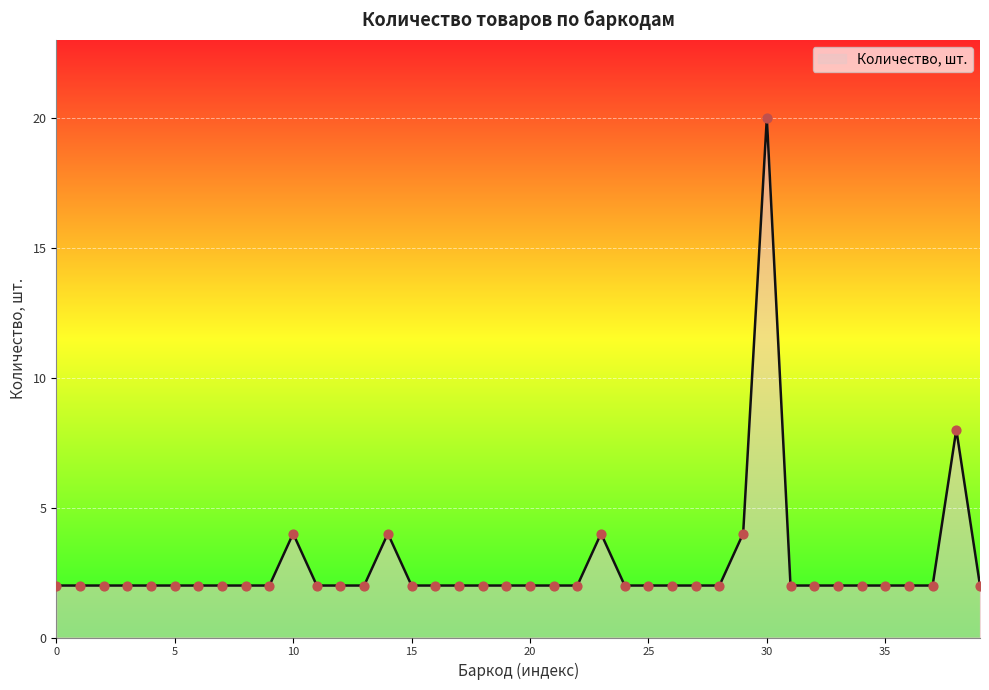

What is the difference between the maximum and minimum values?

18